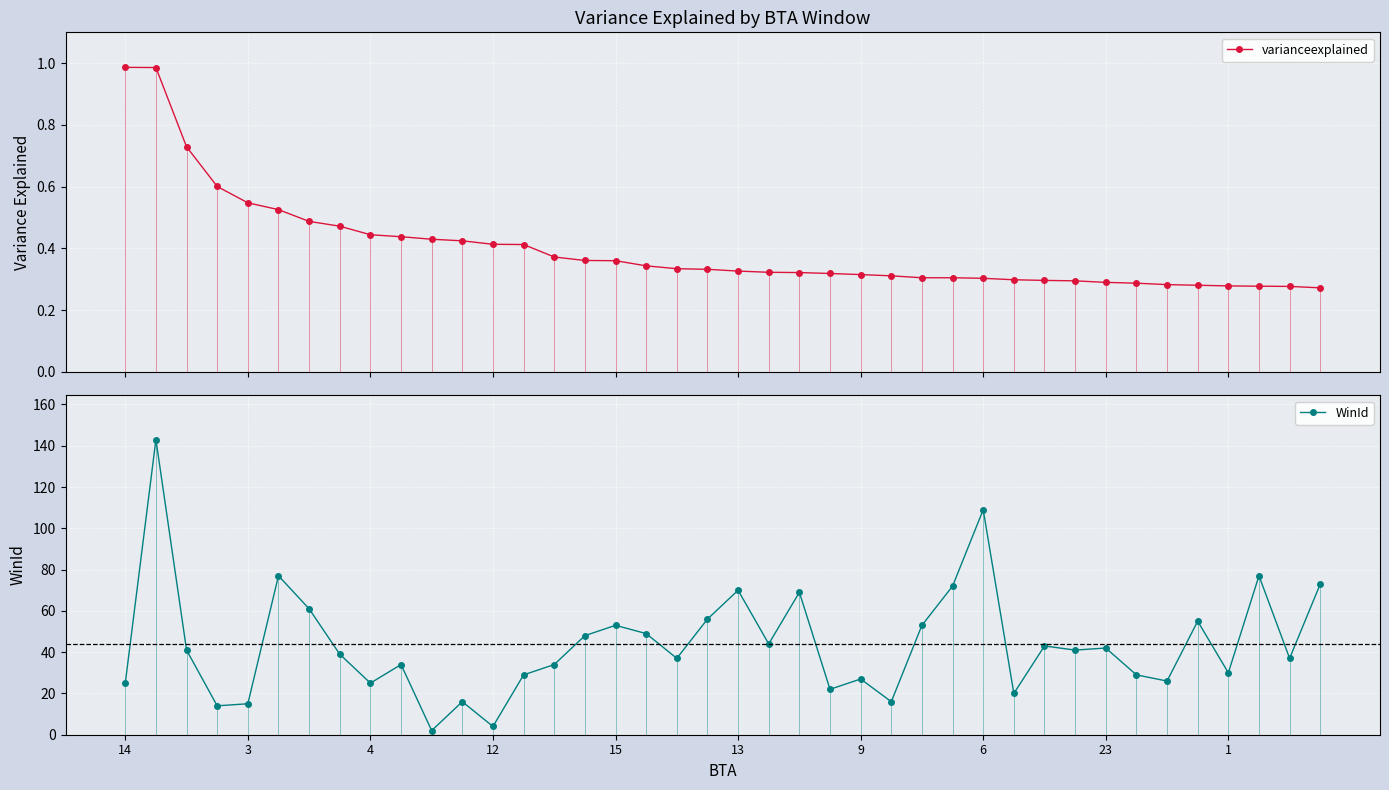

Which series changed the most between 26 and 31?

WinId